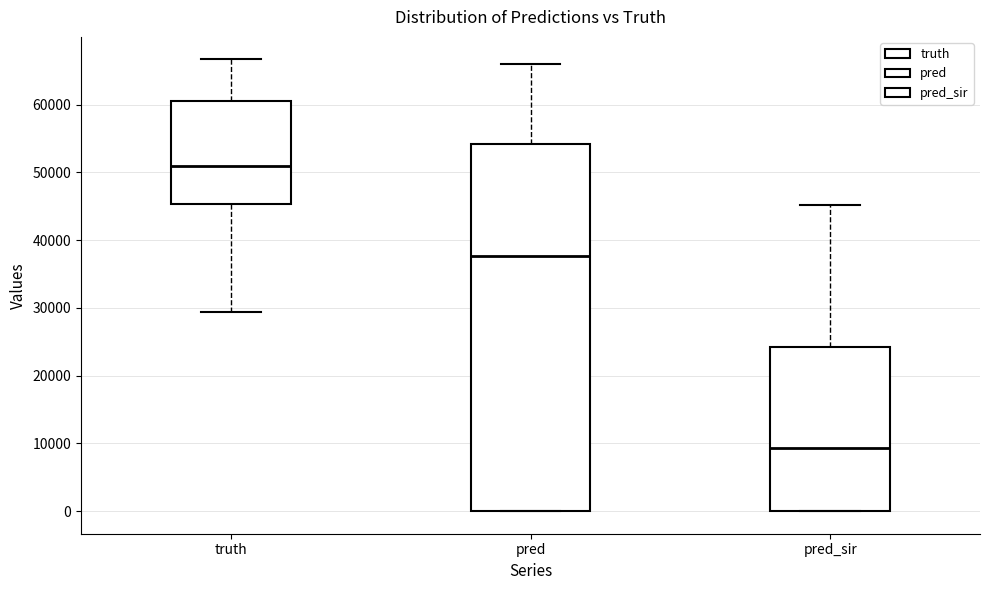

Reading left to right, read every box against the y-axis: the position of its median line, the range the box covers, and the ends of its whiskers. The values are not printed on the chart, so give them approximately, as read against the axis.

truth: median 51000, box 45000 to 61000, whiskers 29000 to 67000
pred: median 38000, box 0 to 54000, whiskers 0 to 66000
pred_sir: median 9000, box 0 to 24000, whiskers 0 to 45000